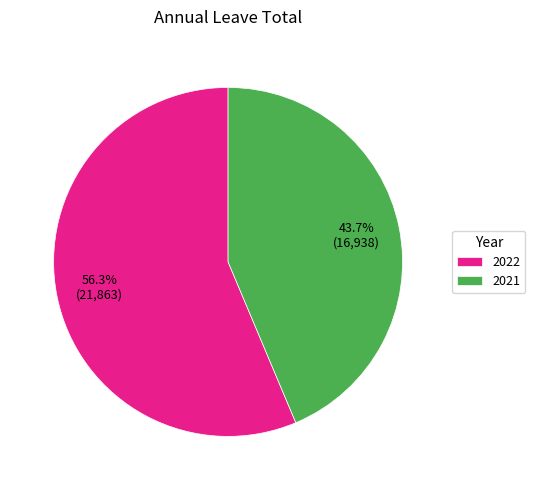

Approximately how many times larger is the value at 2021 compared to 2022?

0.8